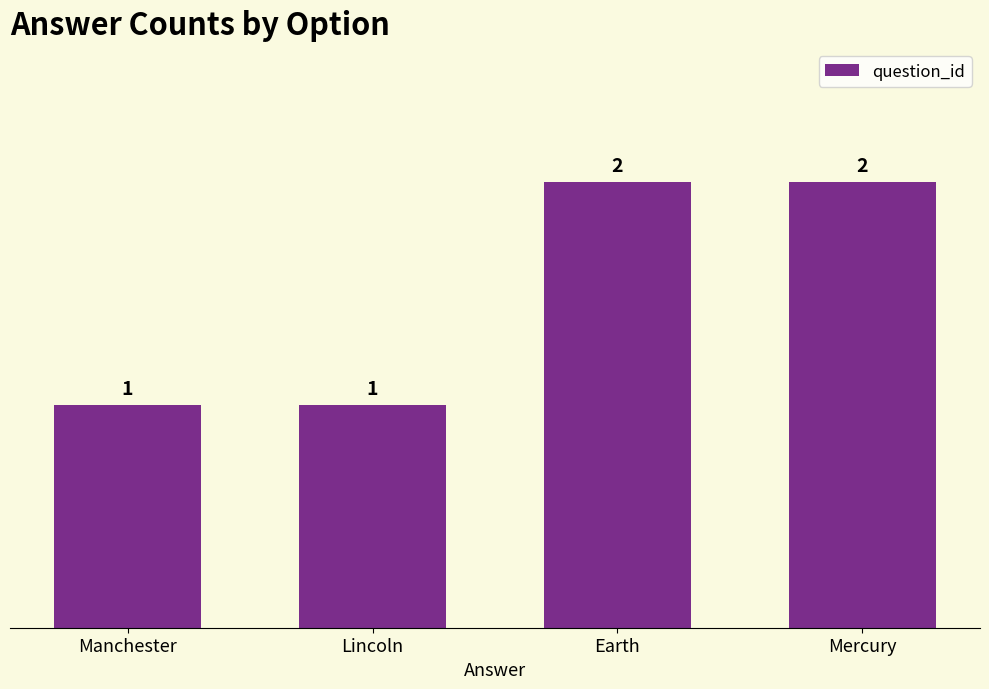

What is the smallest value displayed?

1